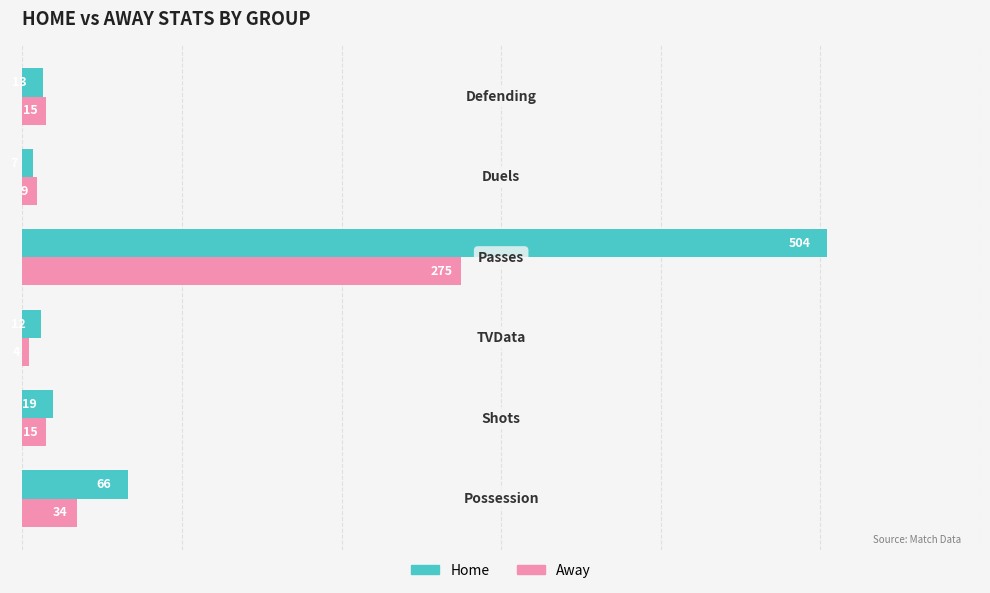

Which series has the largest range (max minus min)?

Home